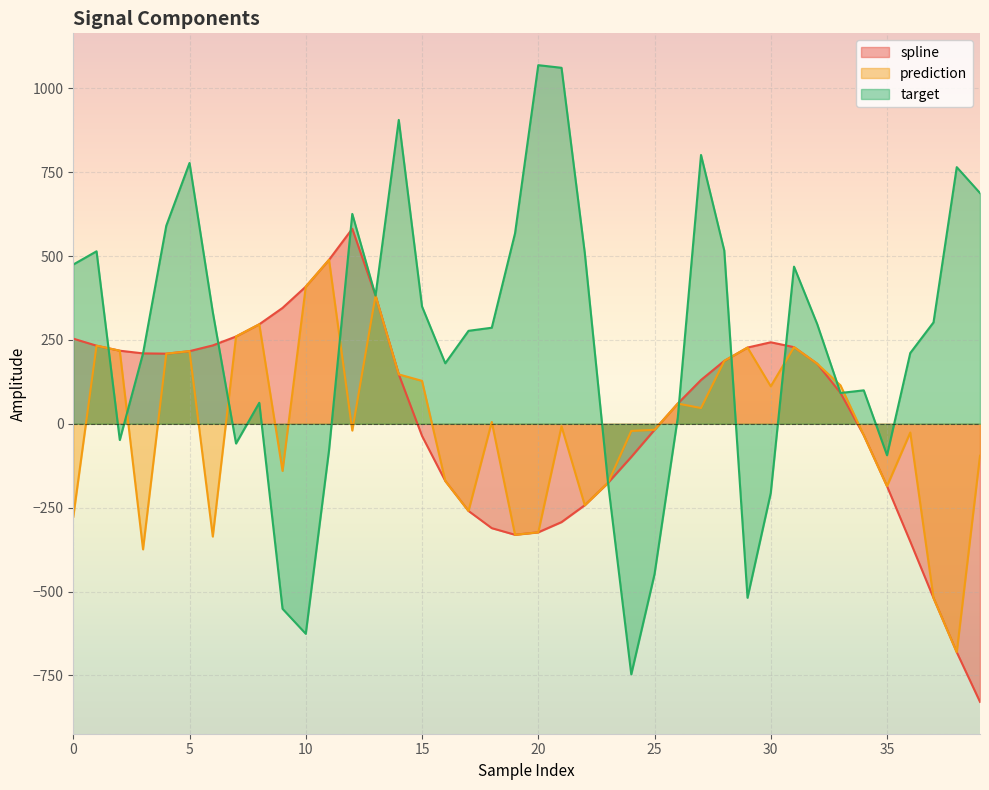

Which category has the highest value in the target series?

20